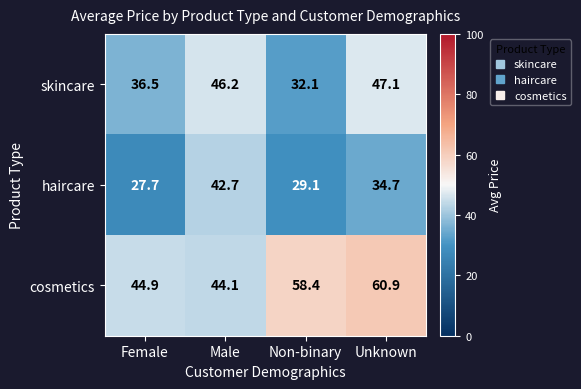

At how many categories does at least one series exceed 55?

2